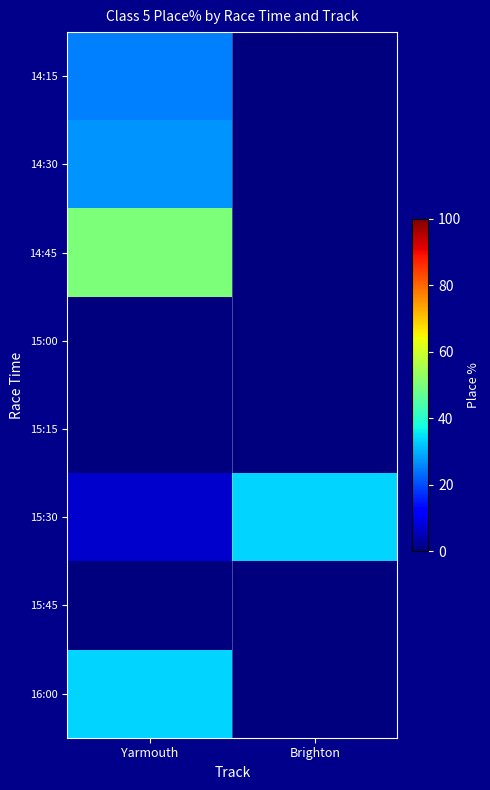

At which category is the sum across all series the highest?

Yarmouth